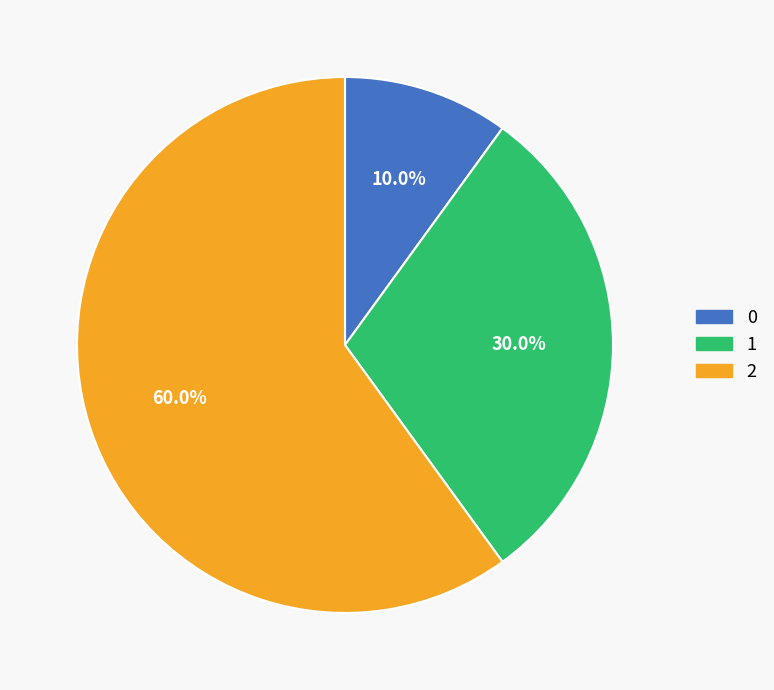

To the nearest percent, what percentage of the pie is 2?

60%